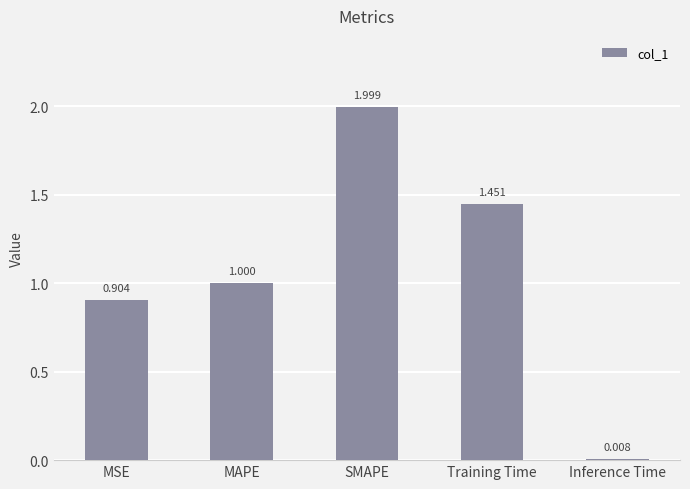

How many bars are there in total?

5